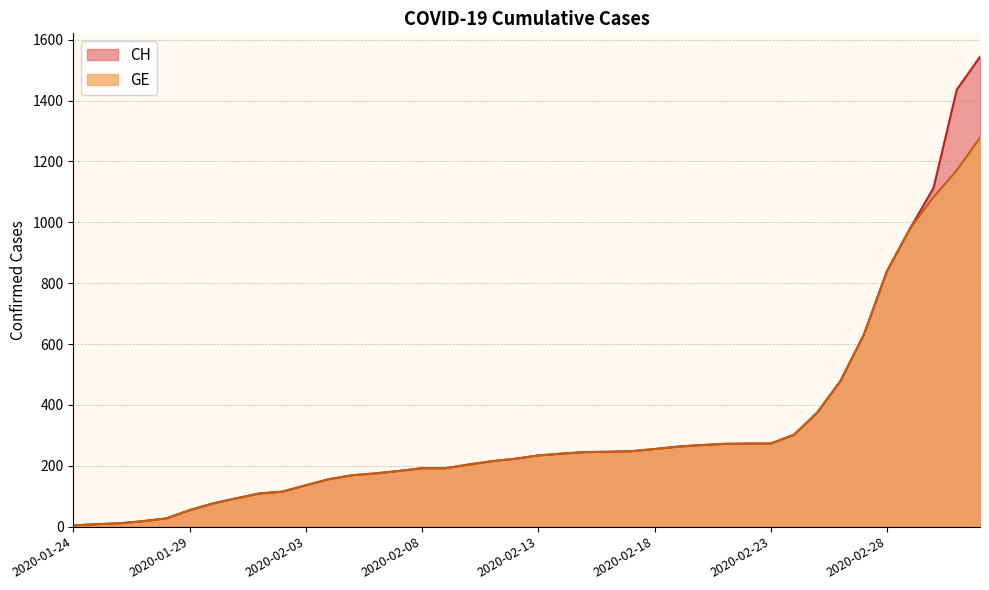

True or false: GE and CH intersect in this chart.

False